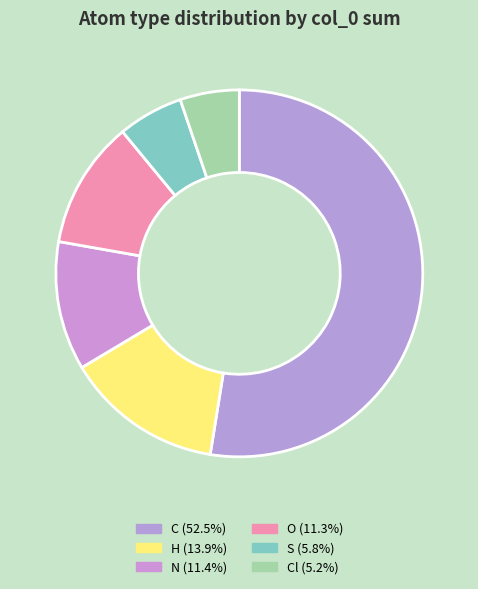

Which slice represents more than half of the pie?

C